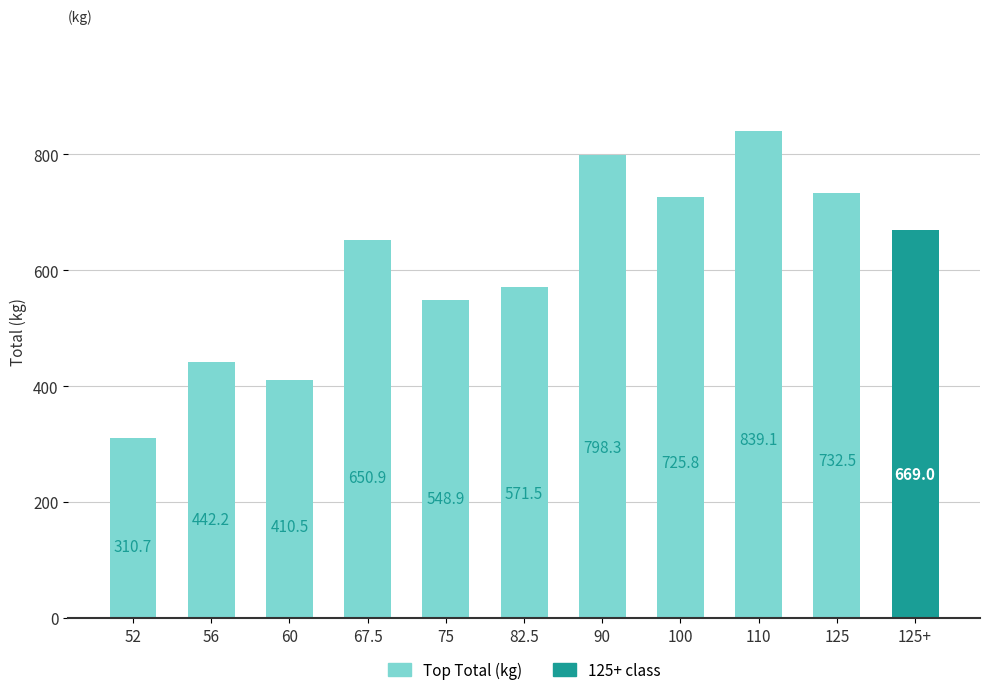

Rank the categories by value from highest to lowest.

110, 90, 125, 100, 125+, 67.5, 82.5, 75, 56, 60, 52